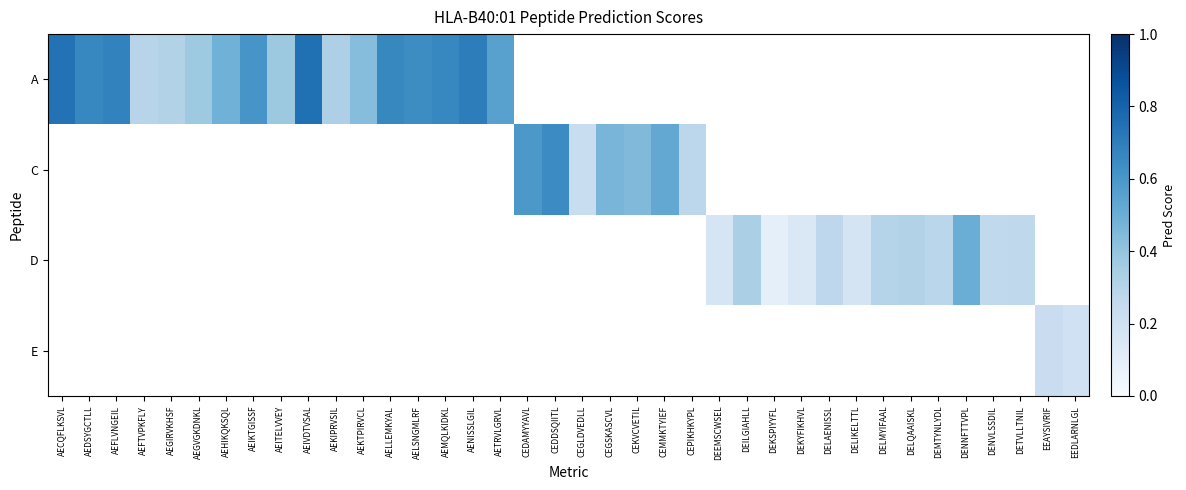

Count the number of data series in this chart.

4